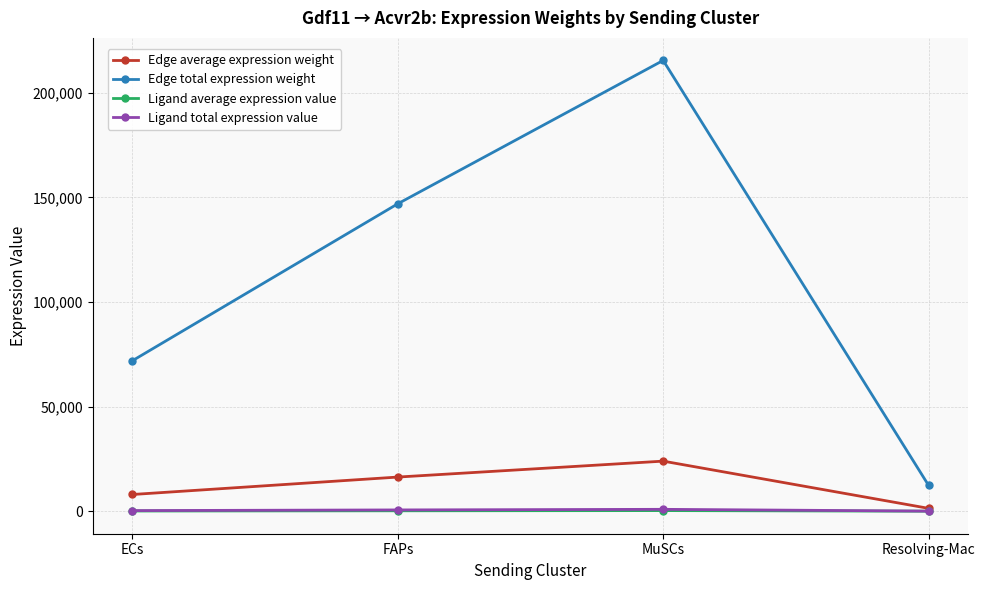

Where is the first local maximum for Edge average expression weight?

MuSCs